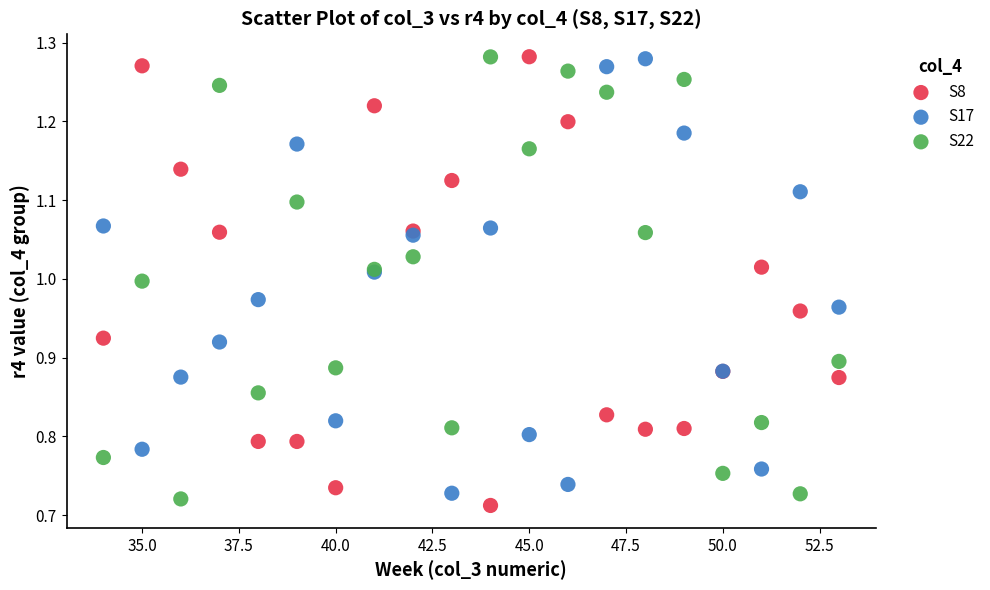

What is the X range (max minus min) for the scatter plot?

19.0